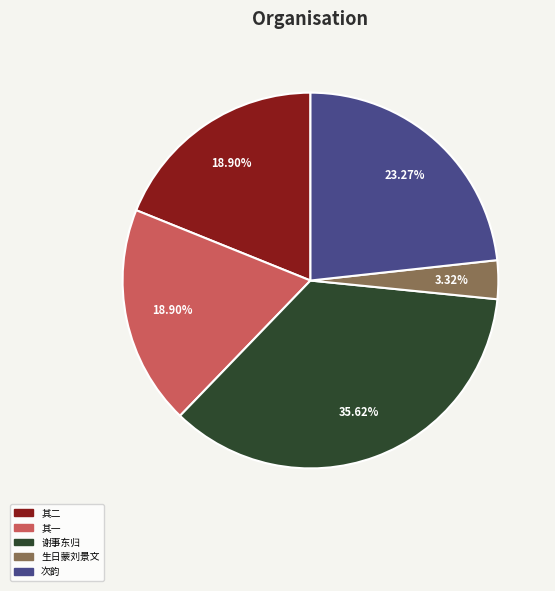

Count the number of slices in the pie.

5